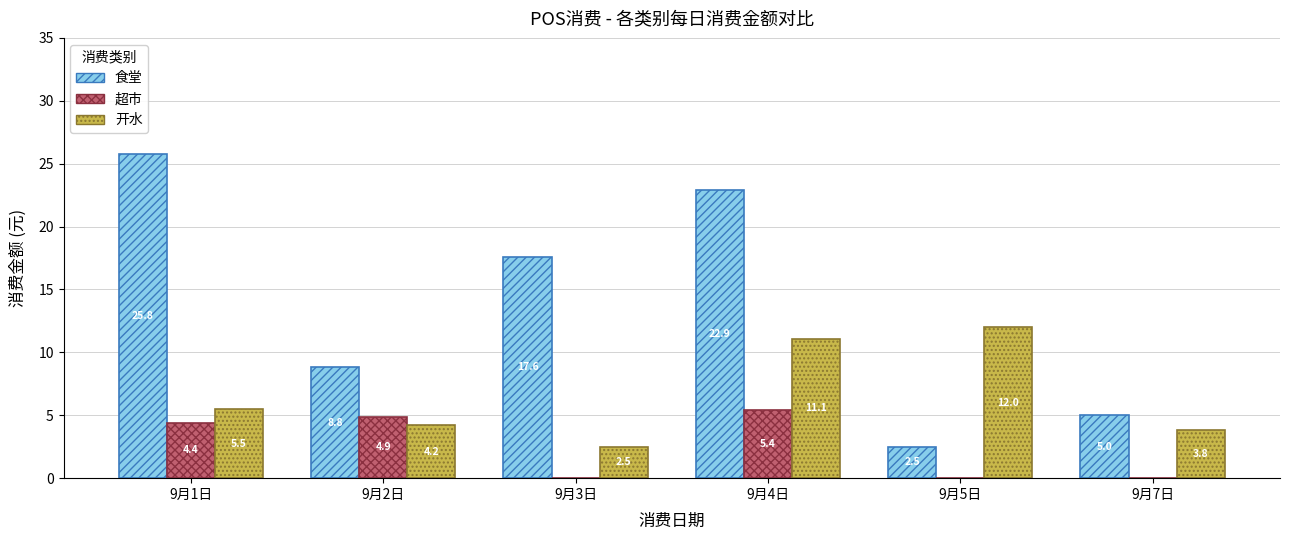

What is the maximum value shown in the chart?

25.8